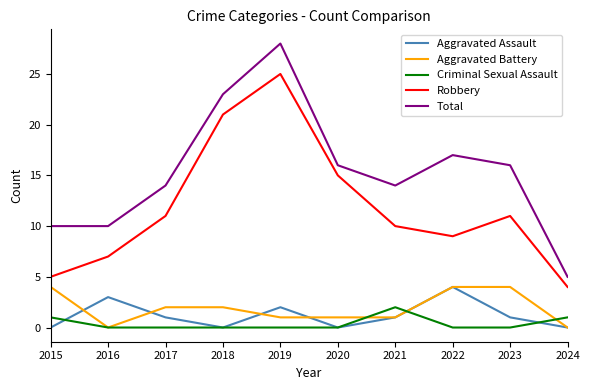

The value of Aggravated Assault at 2020 is 0. True or false?

True